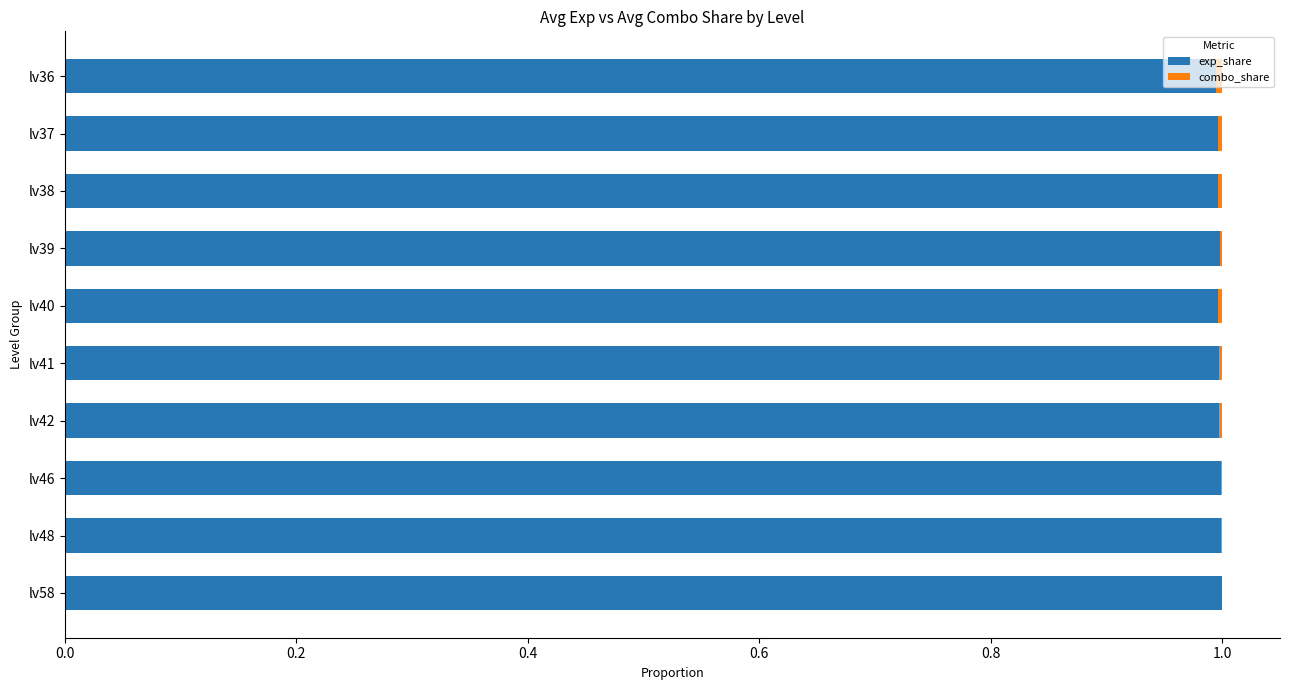

What is the maximum value for exp_share?

1.0